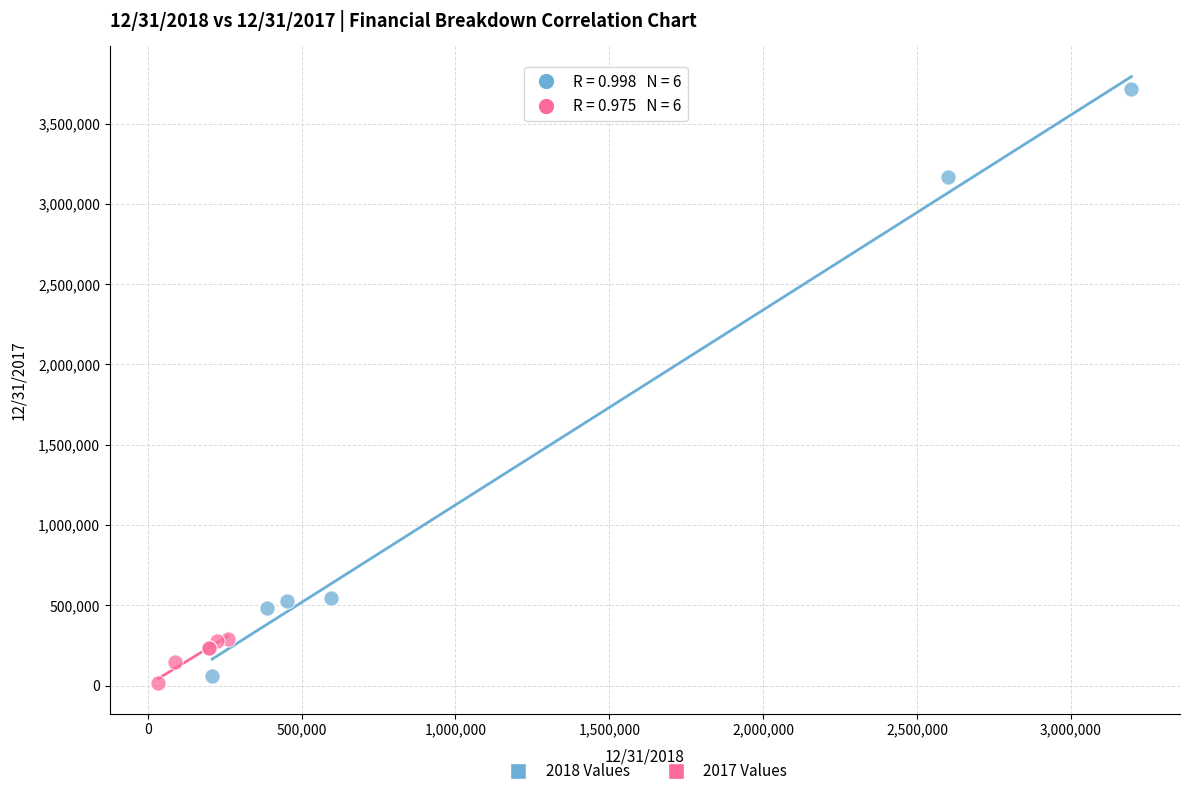

What are all the series names shown in the legend?

2018 Values, 2017 Values